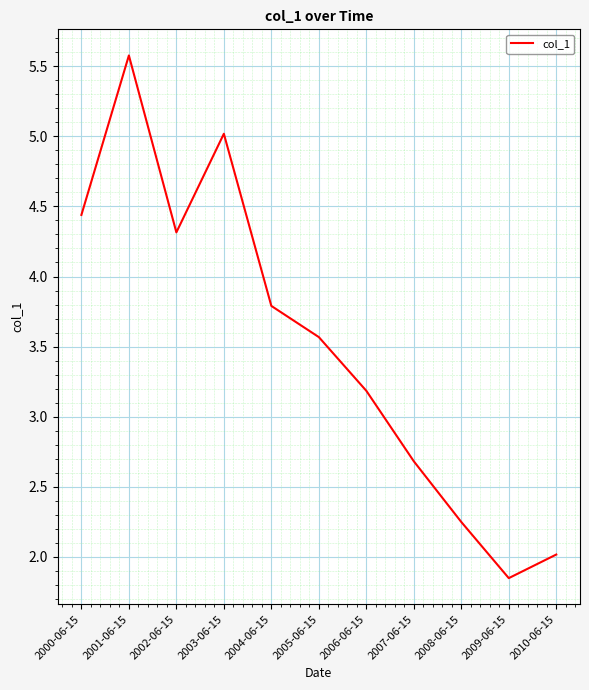

Which category has the highest value across all series?

2001-06-15